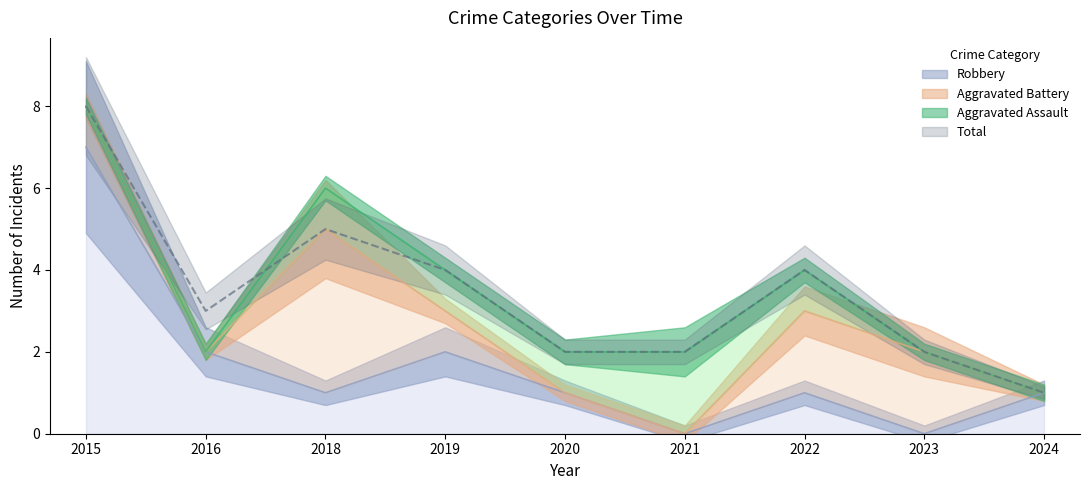

Between 2018 and 2020, which series saw the biggest shift?

Total